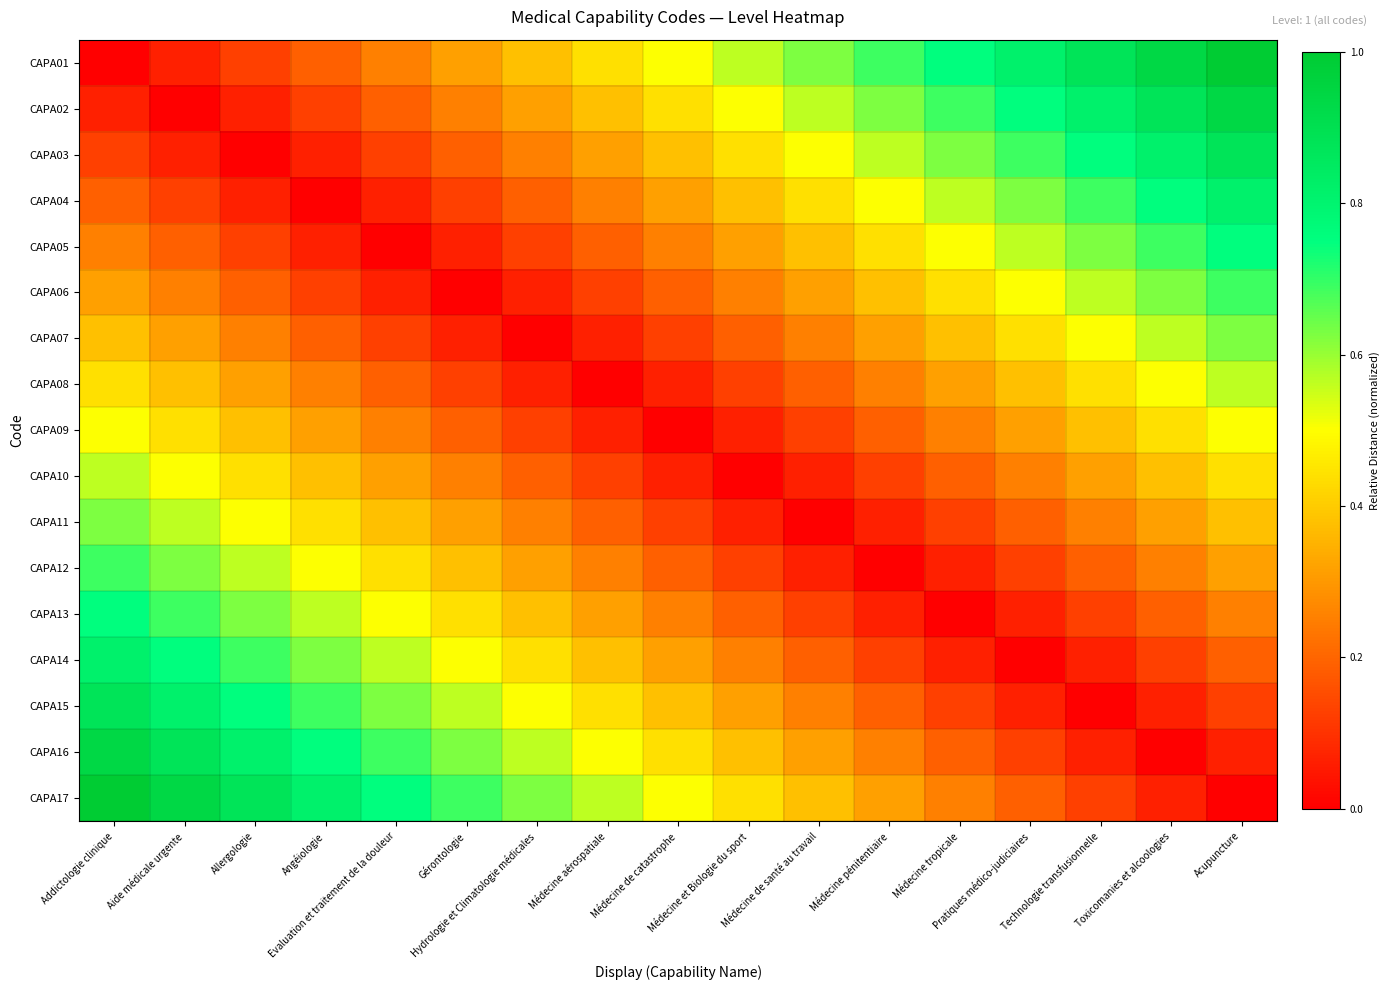

List the series in order of their peak value, lowest first.

CAPA09, CAPA08, CAPA10, CAPA07, CAPA11, CAPA06, CAPA12, CAPA05, CAPA13, CAPA04, CAPA14, CAPA03, CAPA15, CAPA02, CAPA16, CAPA01, CAPA17